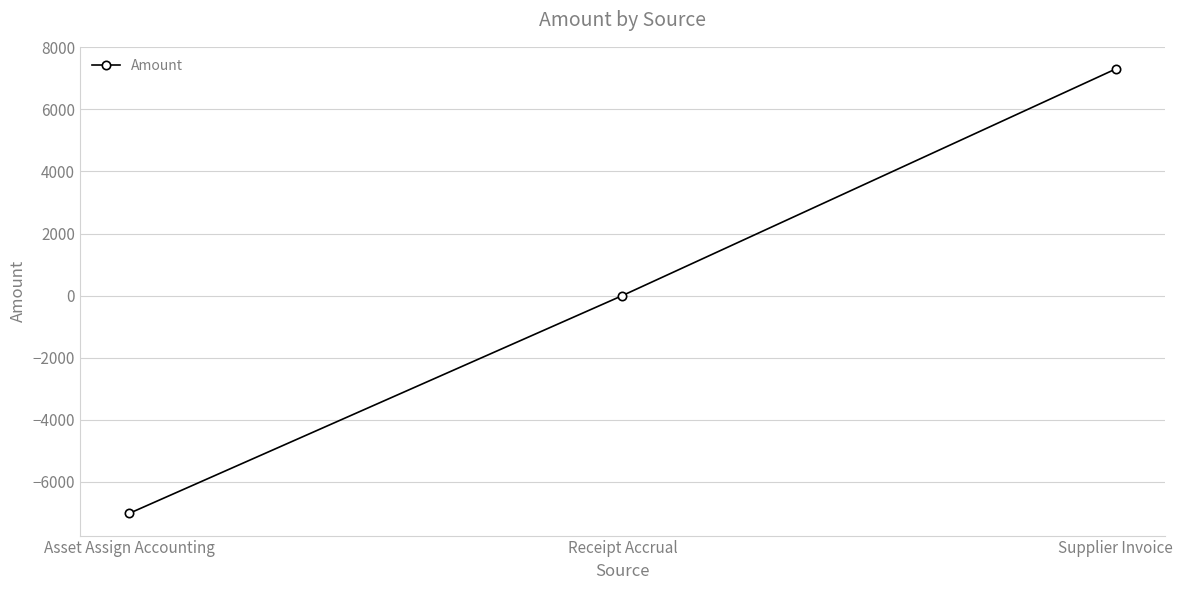

Does the chart display data point markers on the line(s)?

Yes